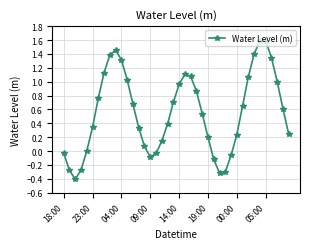

True or false: the data has more than 1 interior local peaks.

True